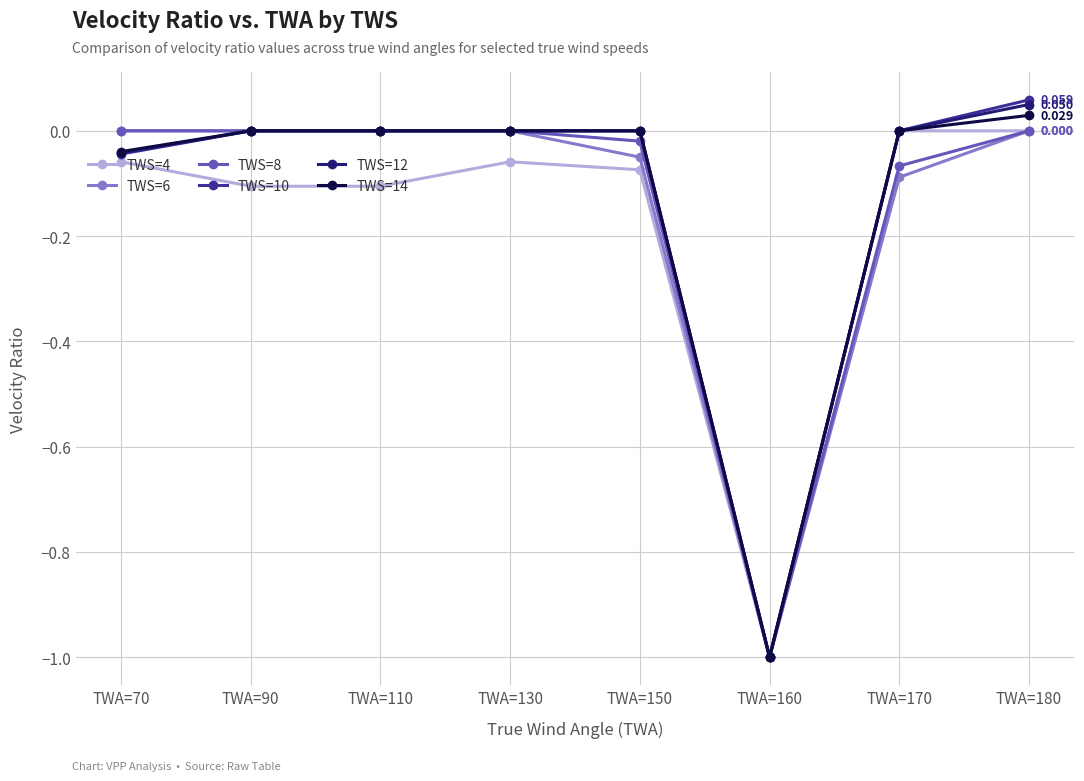

How many distinct data groups are displayed?

6